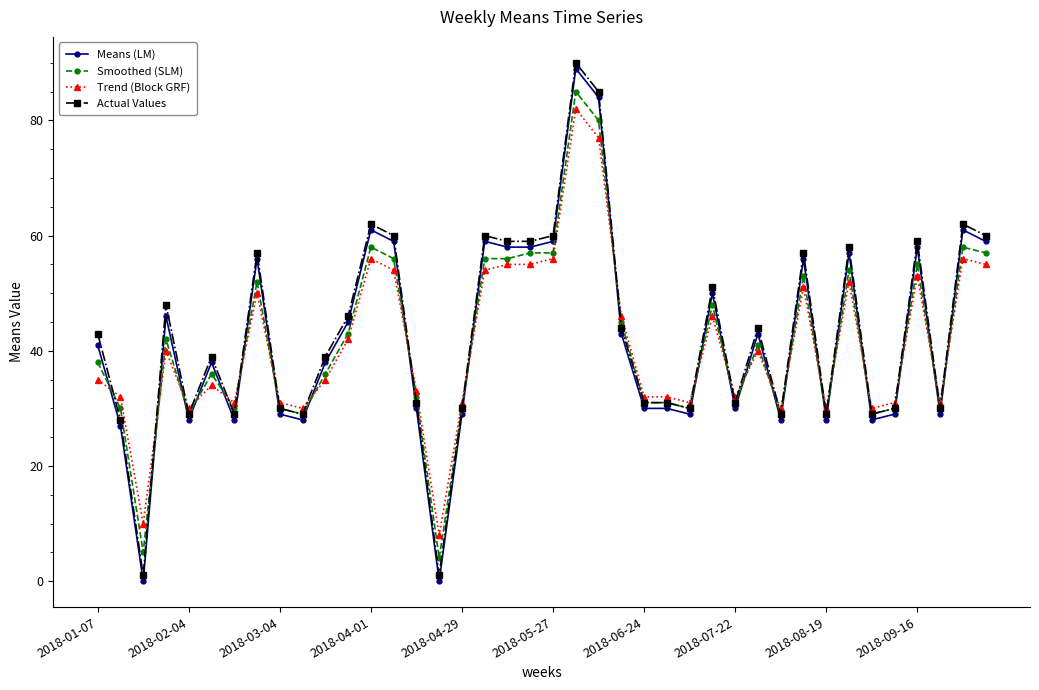

True or false: Means (LM) has more than 0 points higher than both neighbors.

True